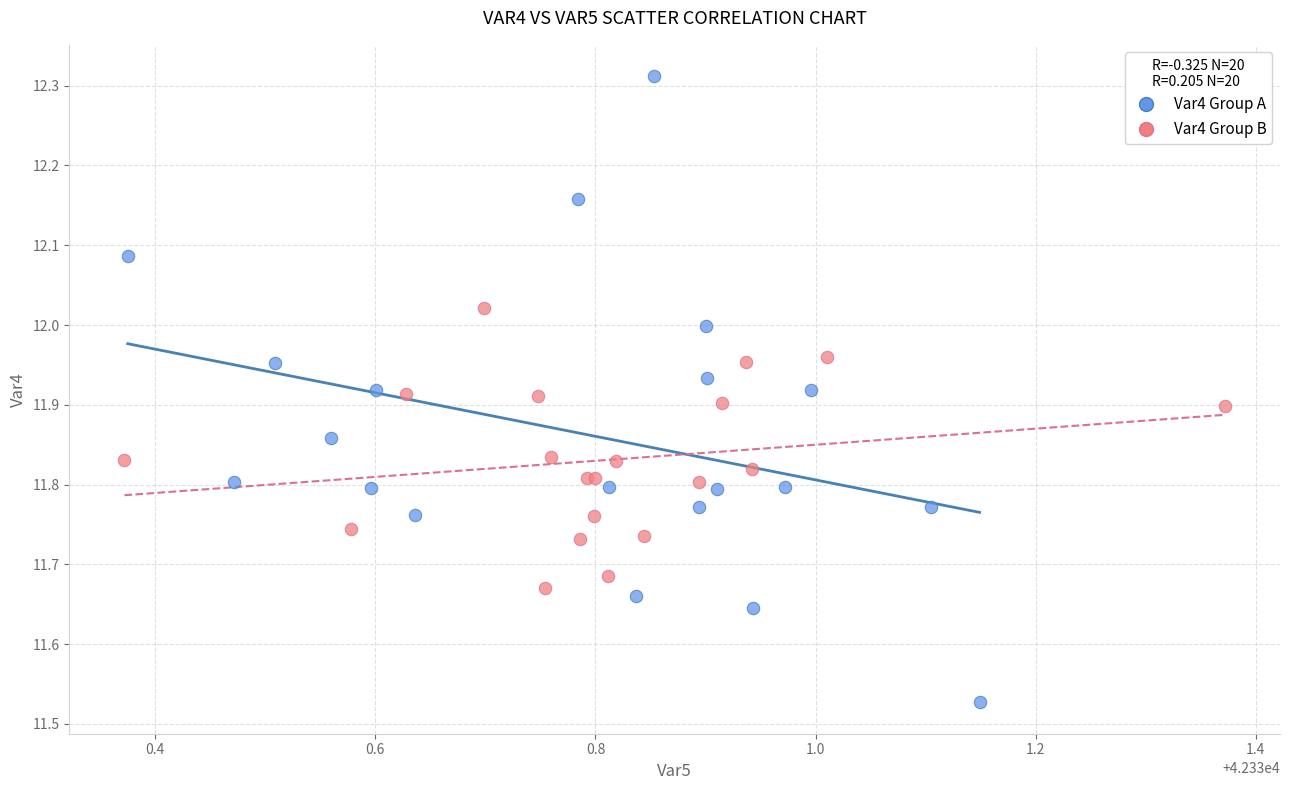

Which series has the largest Y range (max minus min)?

Var4 Group A